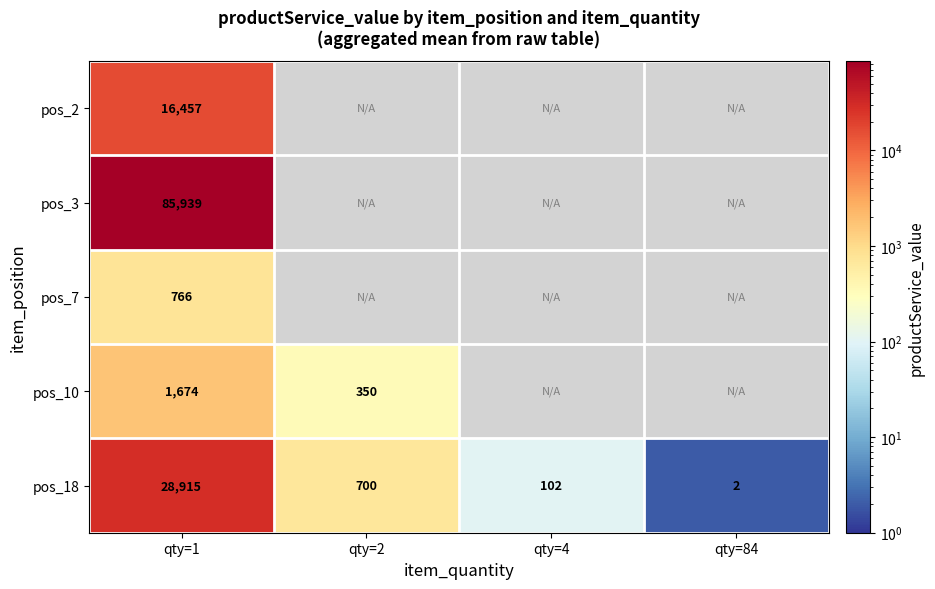

The pos_7 series shows 766 at qty=1. True or false?

True